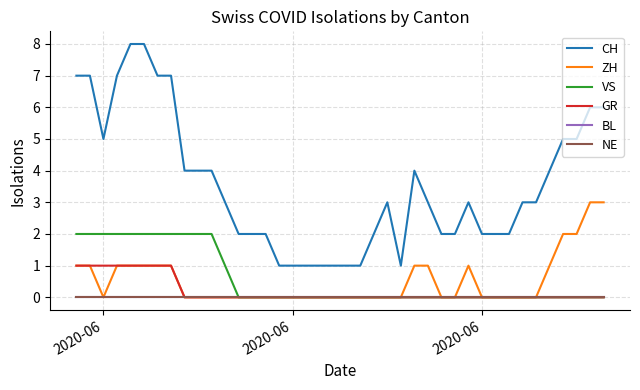

True or false: CH and VS cross at least once.

False